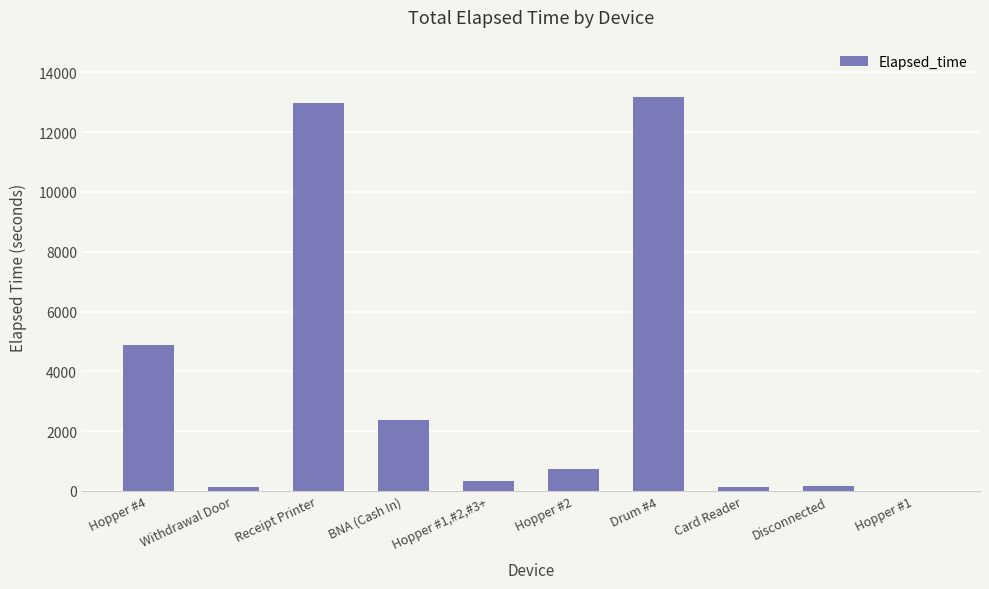

Where is the data nearest to the value 6585?

Hopper #4